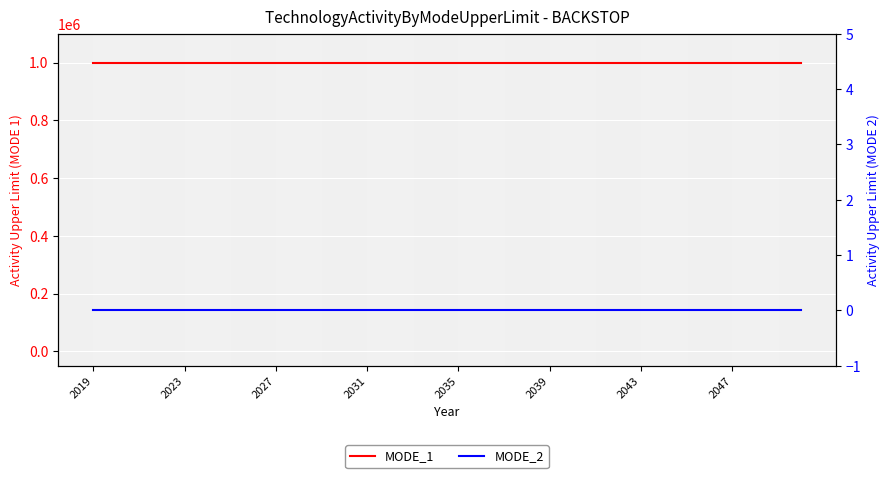

Is it true that MODE_1 equals 999999 at 9?

True